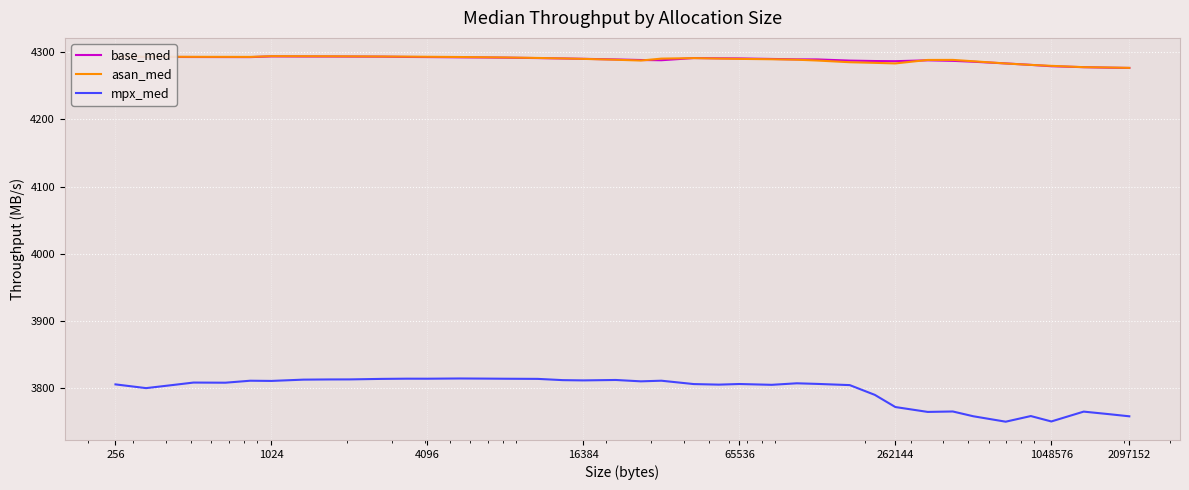

How many lines are shown in the chart?

3